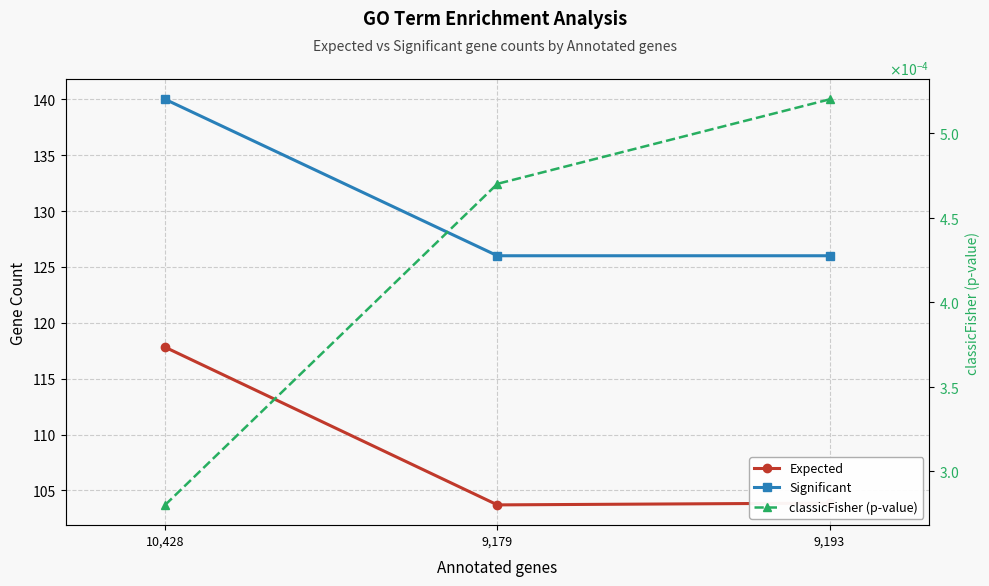

List the series in order of their peak value, highest first.

Significant, Expected, classicFisher (p-value)